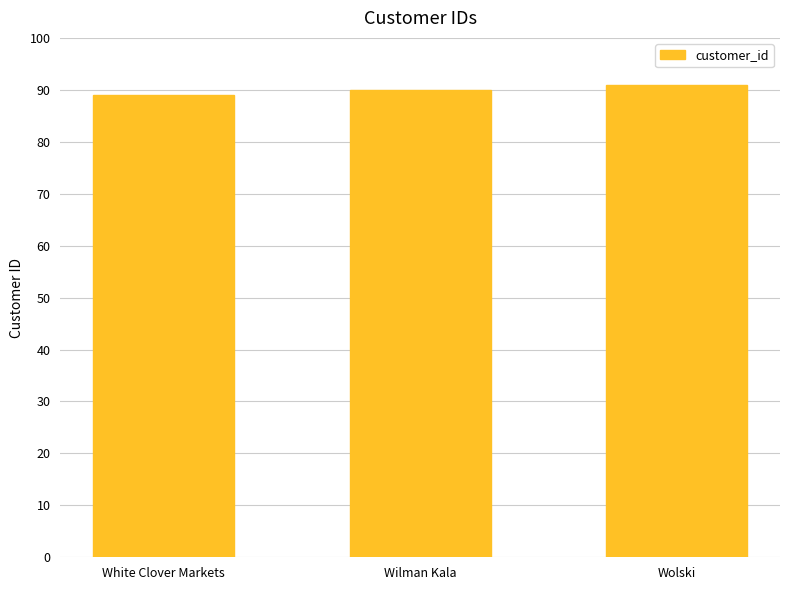

Reading left to right, what are all the values shown in this chart?

White Clover Markets=89	Wilman Kala=90	Wolski=91